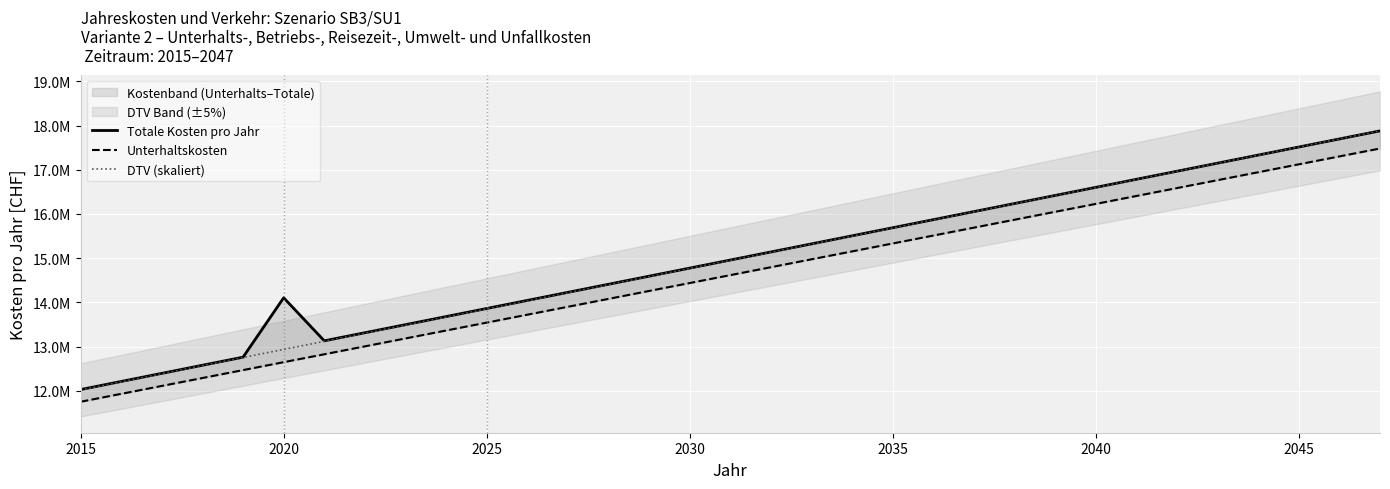

True or false: Totale Kosten pro Jahr and DTV (skaliert) cross at least once.

False